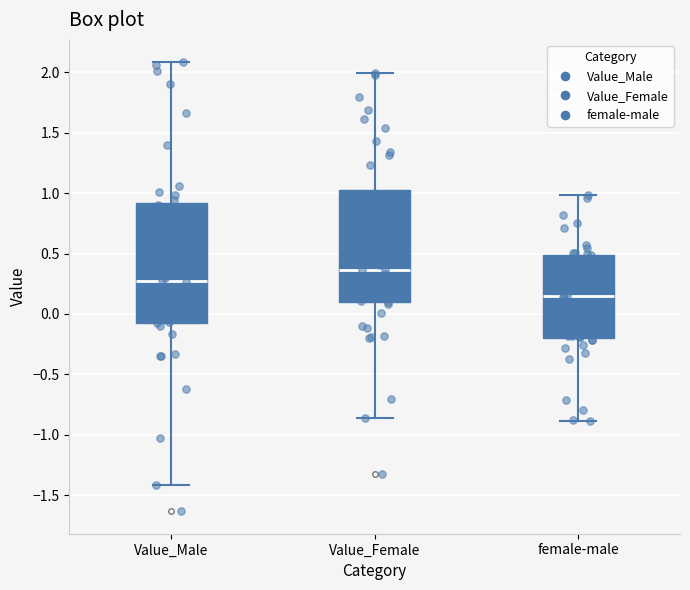

Where does the median line of the box for Value_Male sit on the y-axis? The values are not printed on the chart, so give them approximately, as read against the axis.

0.25